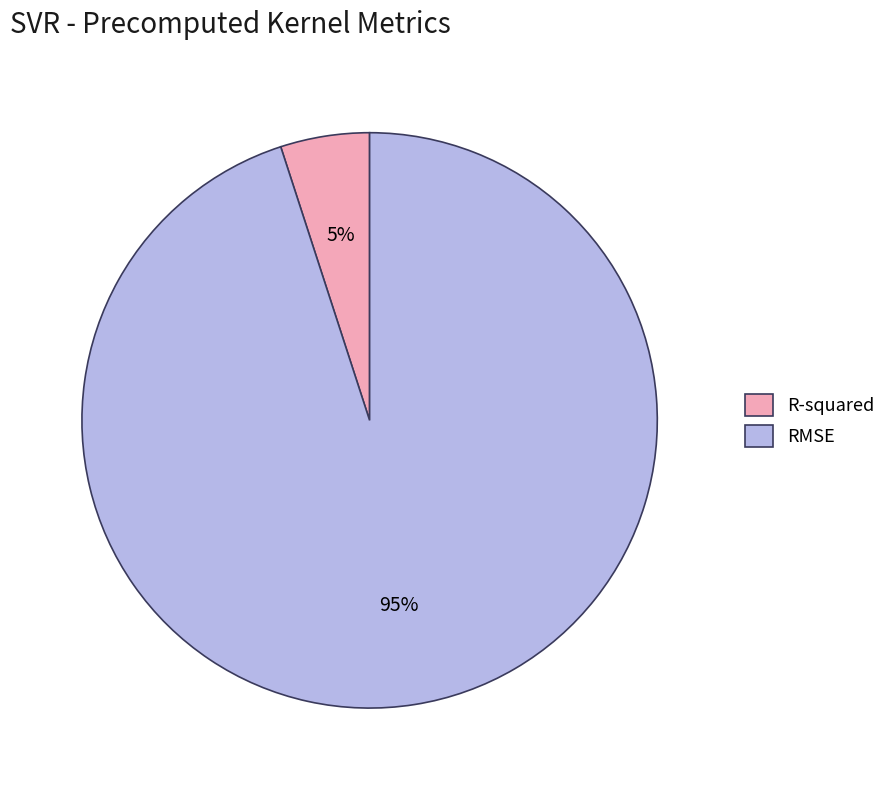

Rank the categories by value from lowest to highest.

R-squared, RMSE